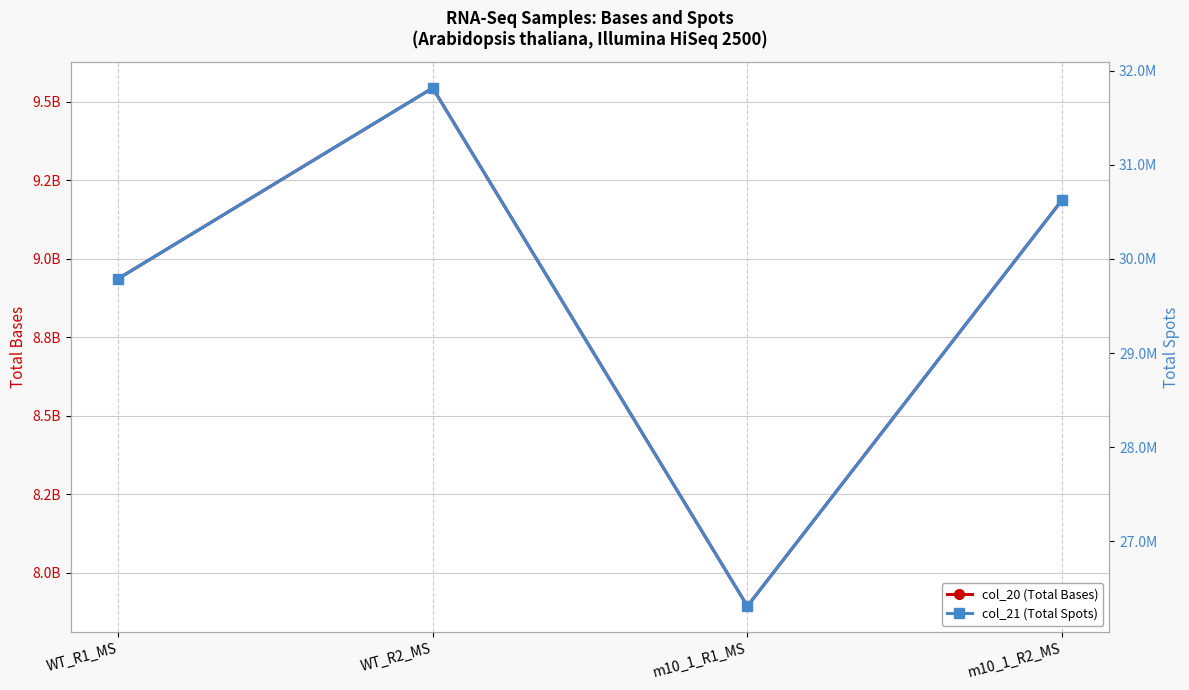

Reading right to left, extract all data points from this chart.

col_20 (Total Bases): 9188041200	7893940800	9544613700	8936926200
col_21 (Total Spots): 30626804	26313136	31815379	29789754